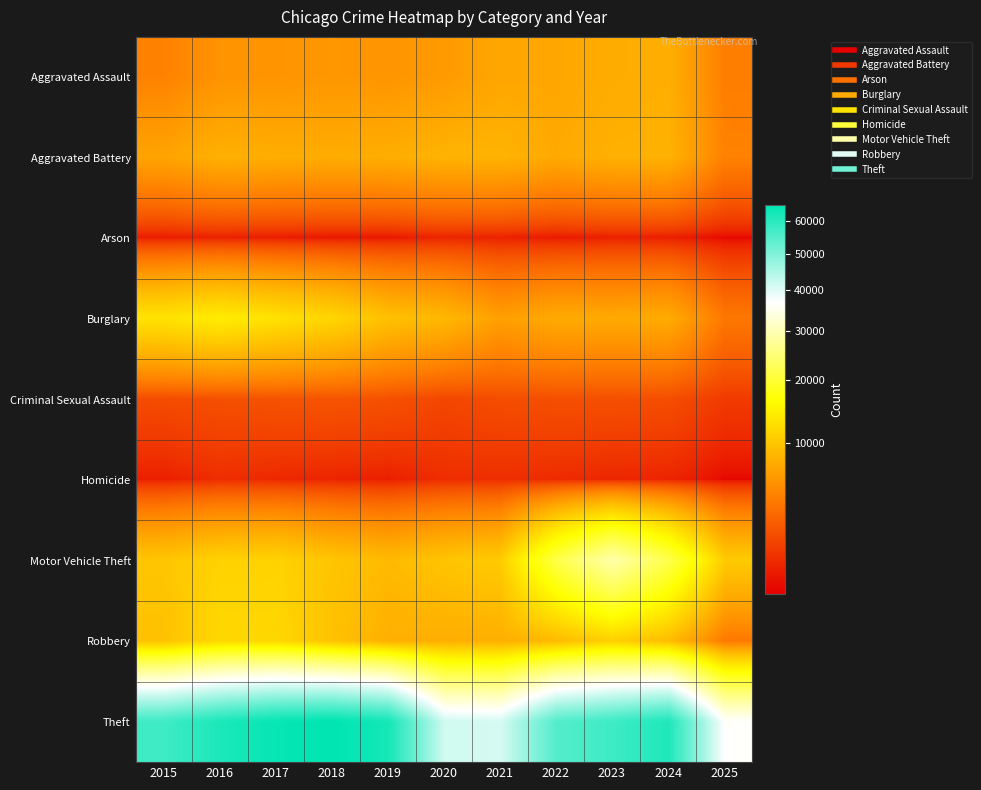

What is the minimum value shown in the chart?

249